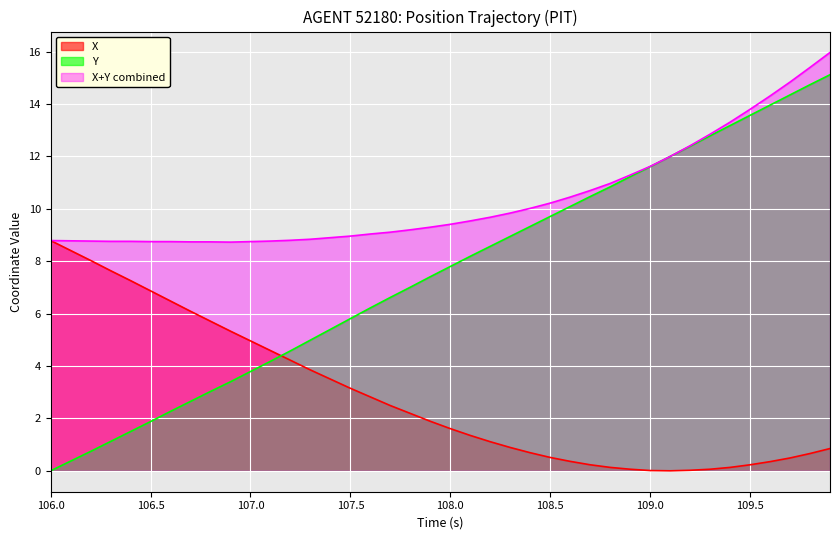

How many data points in Y are above 7?

22